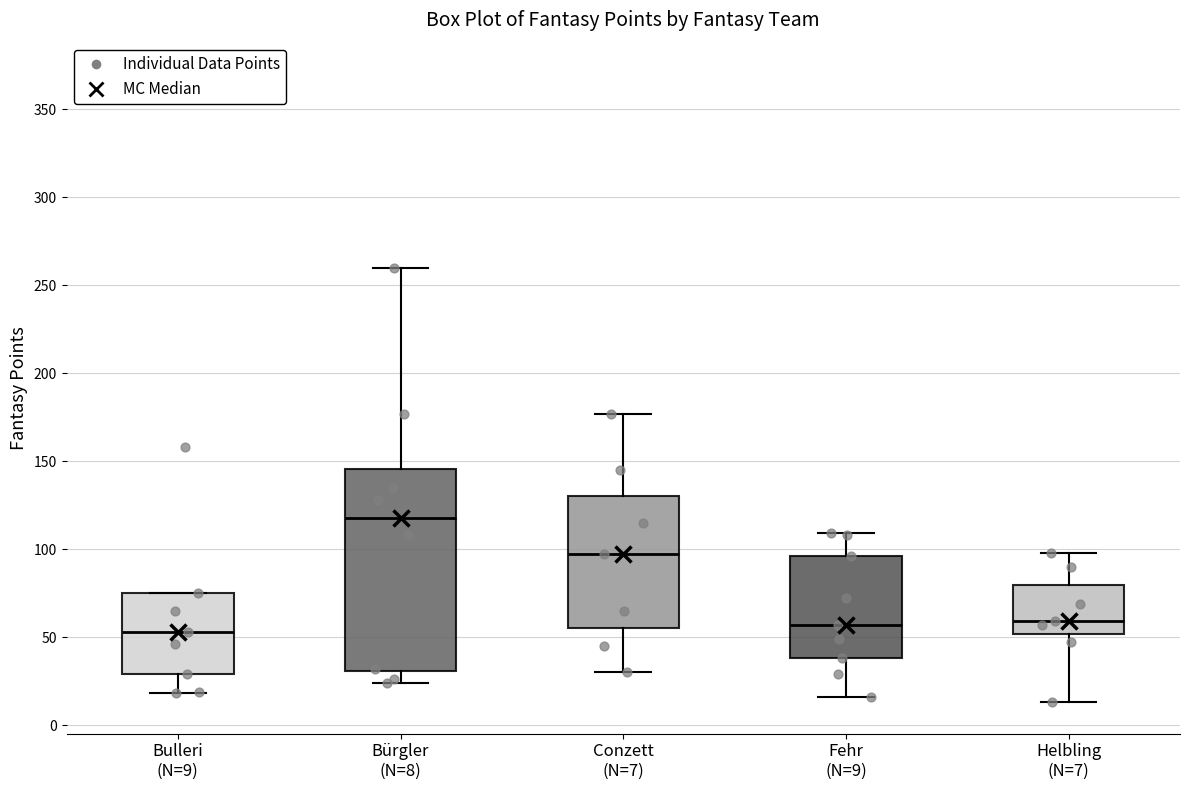

Which box has the highest median line?

Bürgler (N=8)